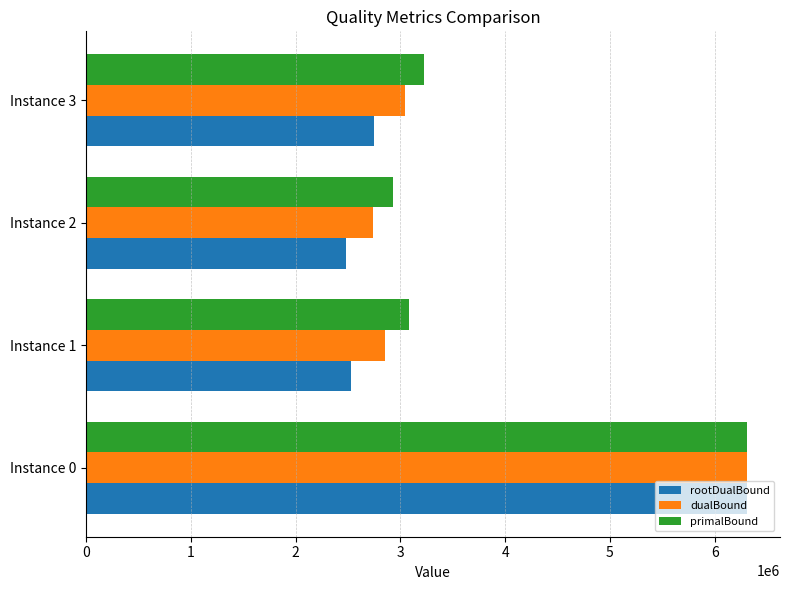

At how many categories does at least one series exceed 5200243?

1